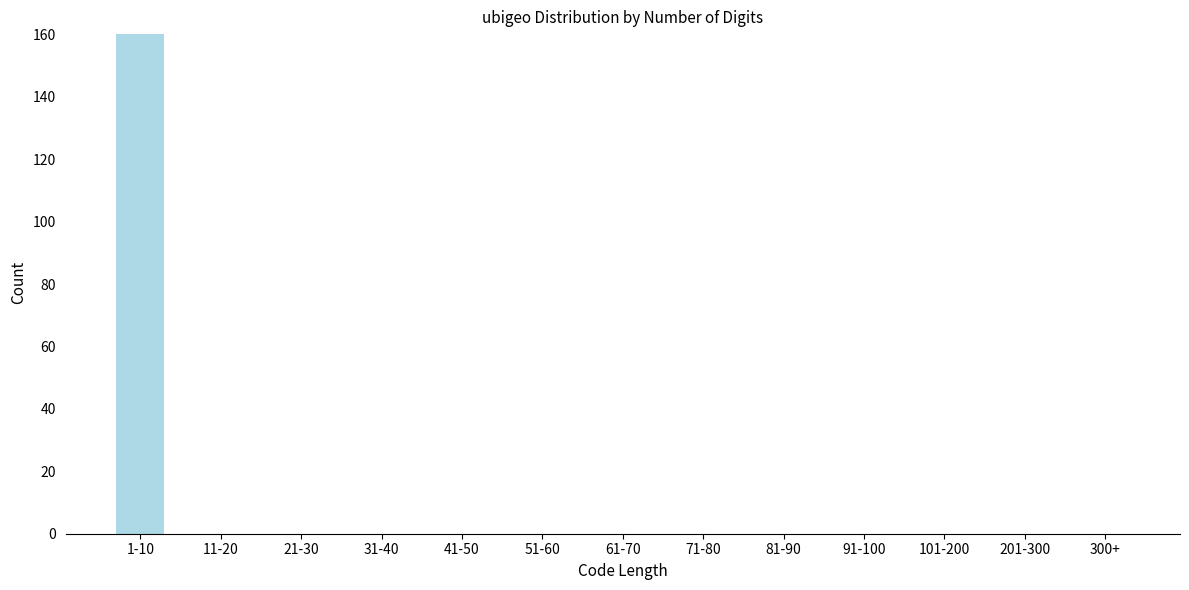

Reading left to right, what are all the values shown in this chart?

1-10=160	11-20=0	21-30=0	31-40=0	41-50=0	51-60=0	61-70=0	71-80=0	81-90=0	91-100=0	101-200=0	201-300=0	300+=0